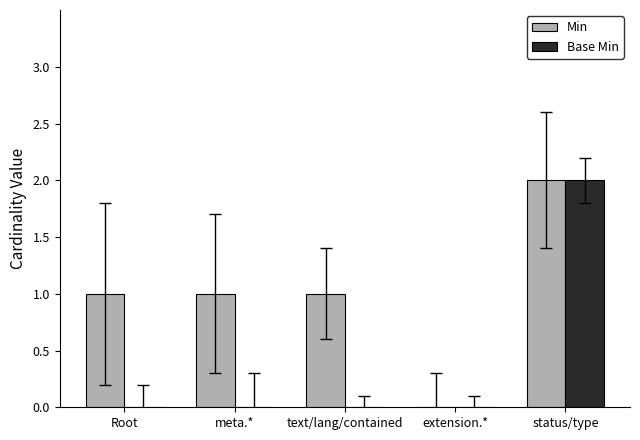

Is it true that Base Min equals 0 at Root?

True